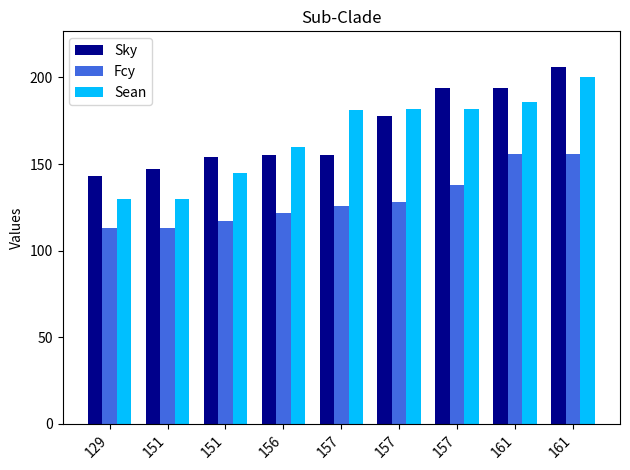

How many data points does each series have?

9